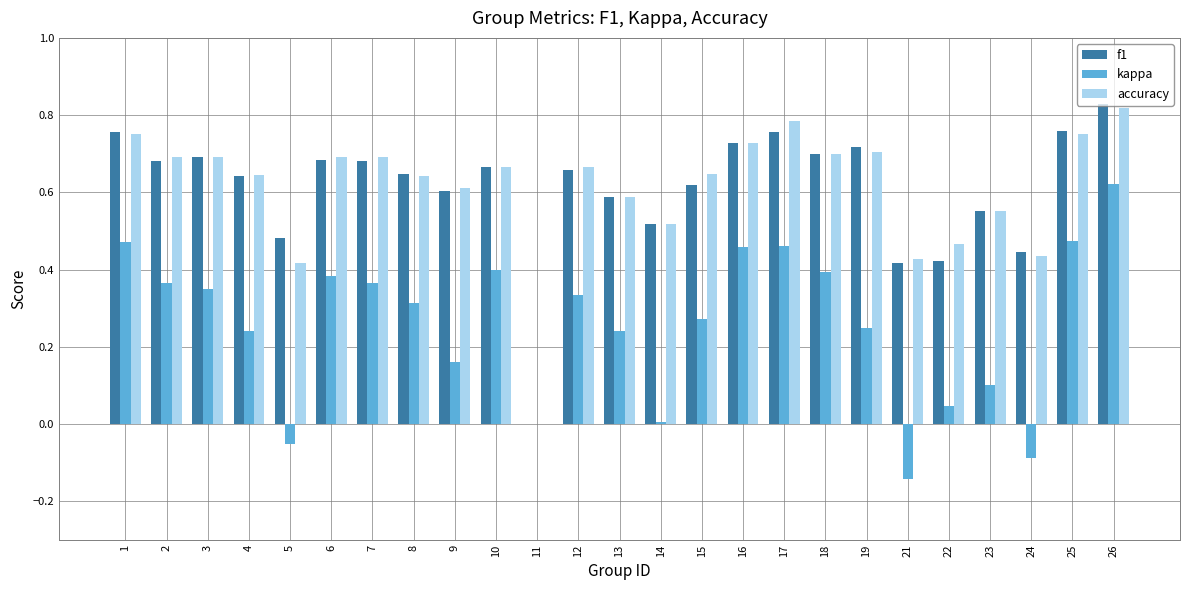

At which label does f1 reach its peak?

26